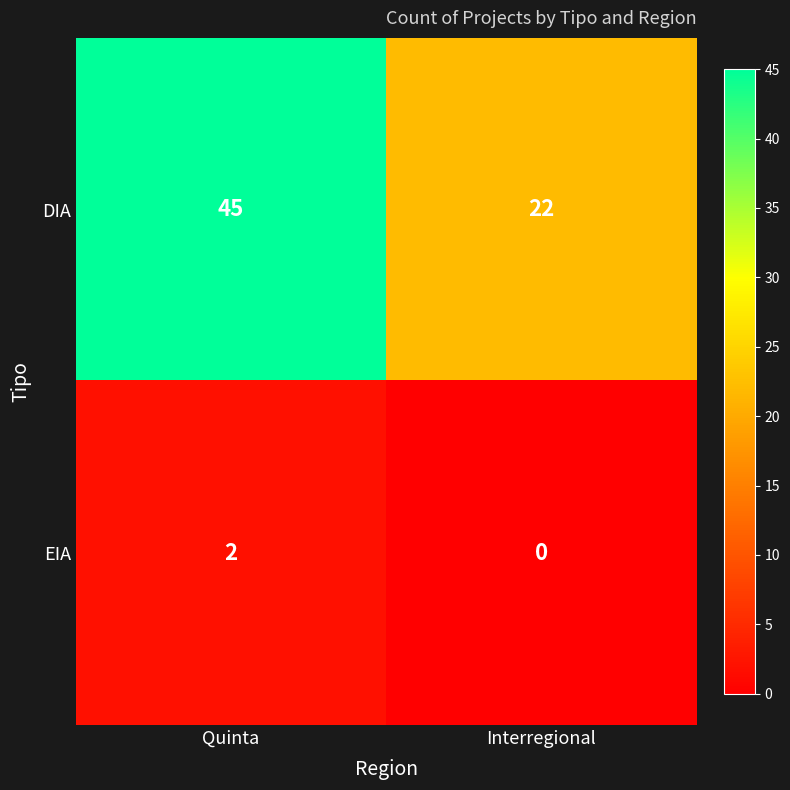

Where is DIA nearest to the value 33?

Interregional